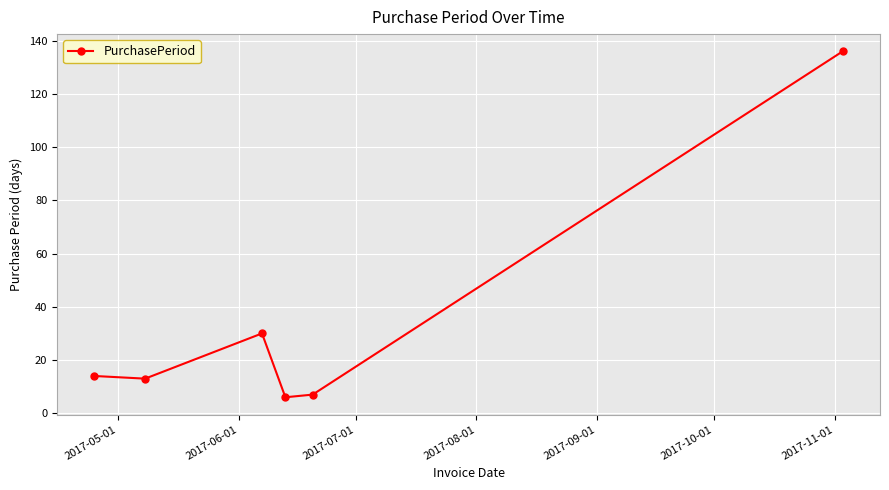

How many interior local peaks (higher than both neighbors) does the data have?

1